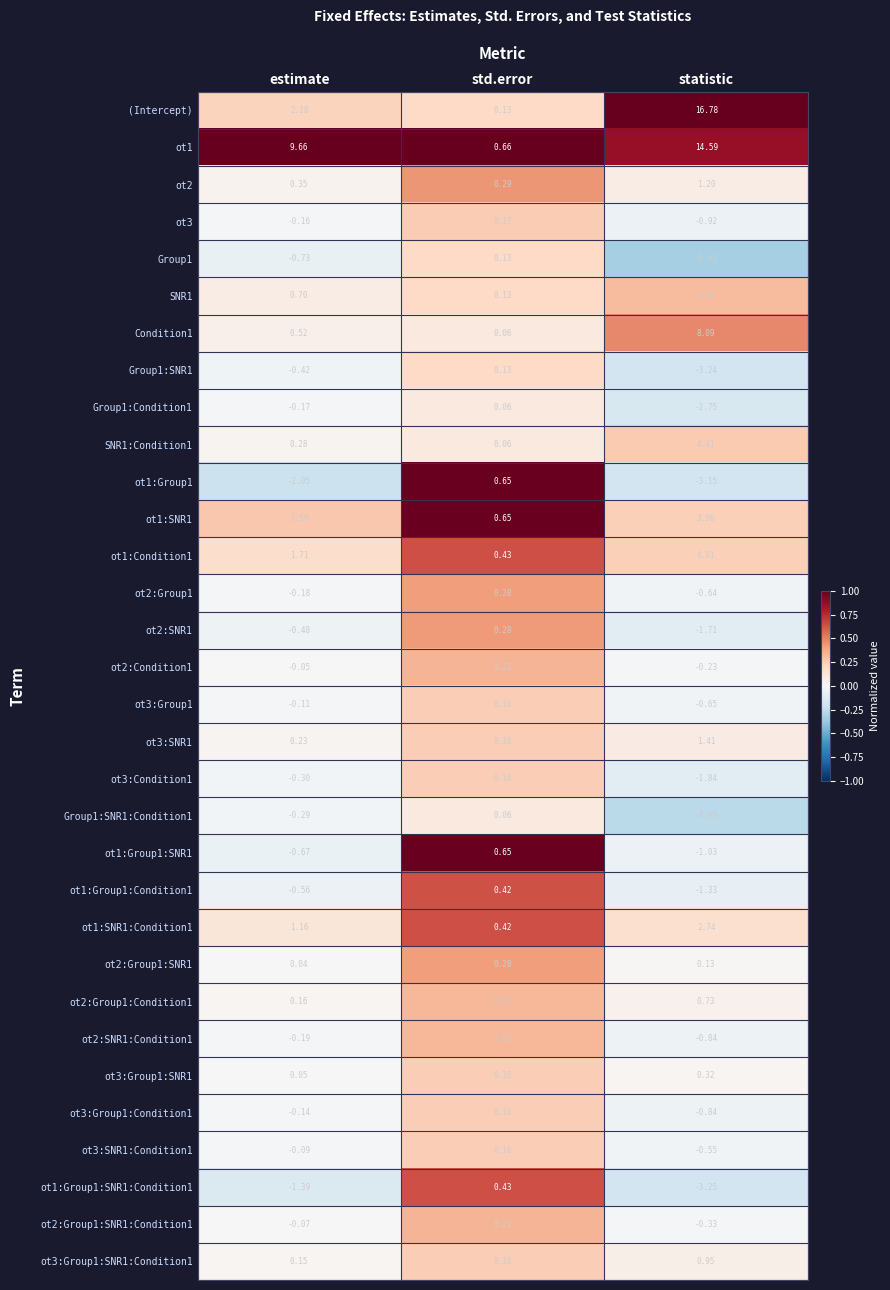

Which series has the widest spread of values?

(Intercept)